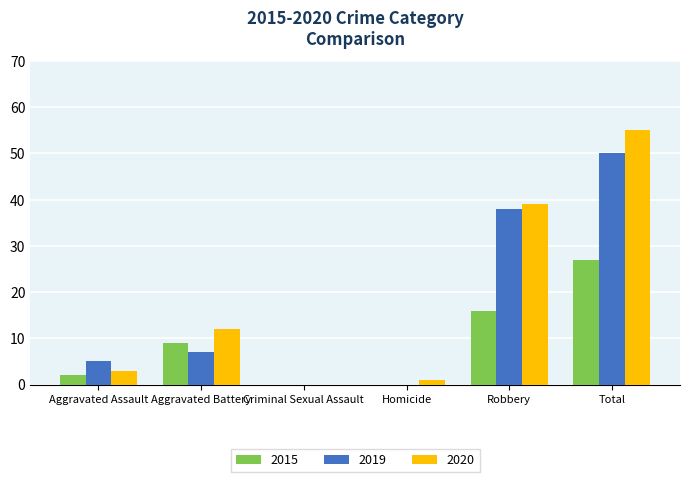

Which series has the widest spread of values?

2020